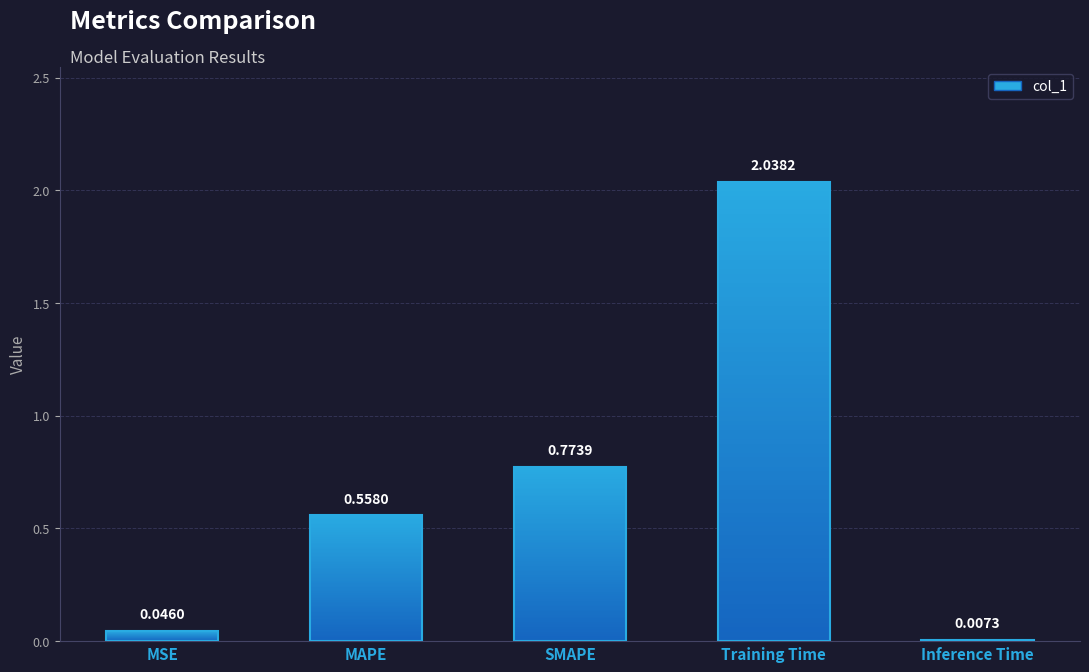

True or false: the data shows 1.4 at Training Time.

False